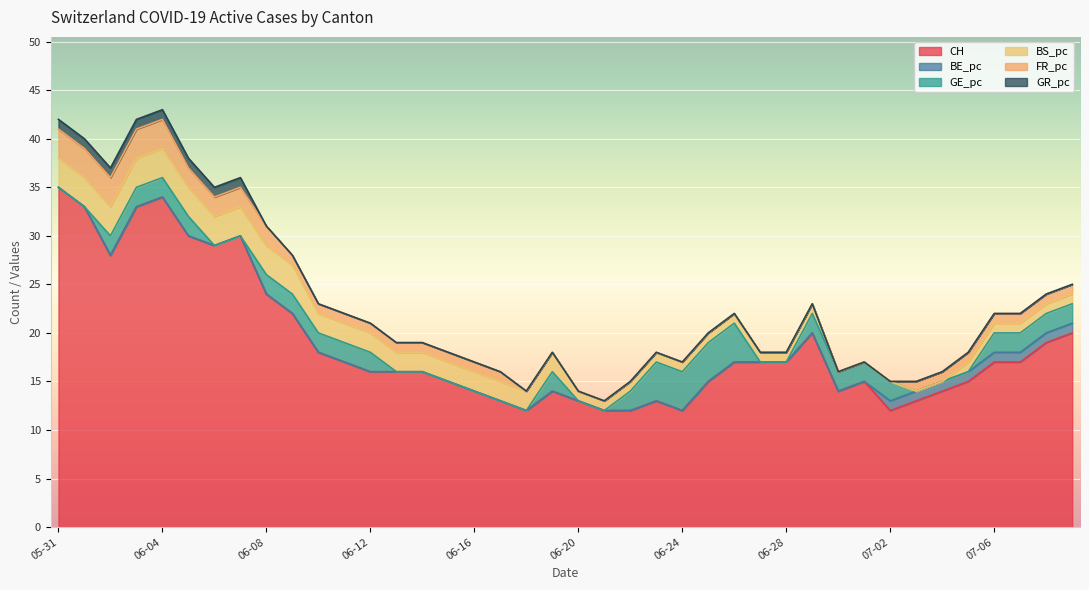

True or false: BS_pc has a value of 5 at 2020-06-02.

False